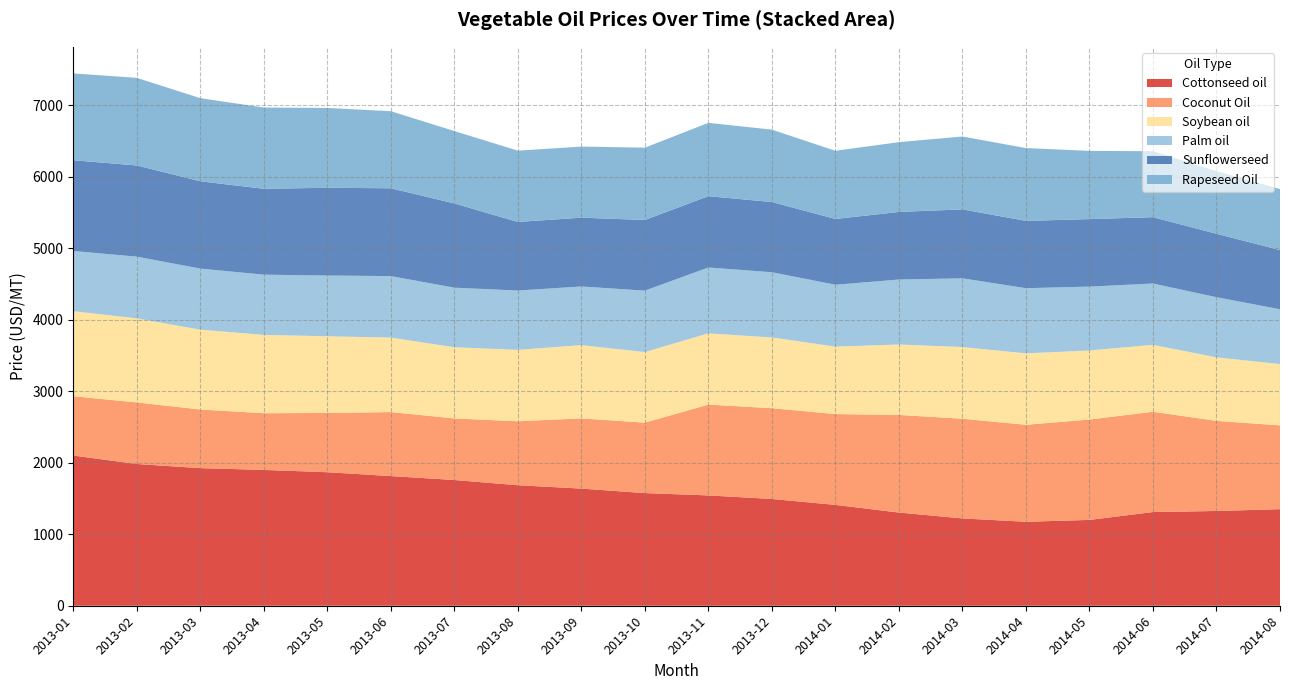

What is the highest value of the Cottonseed oil series?

2100.0